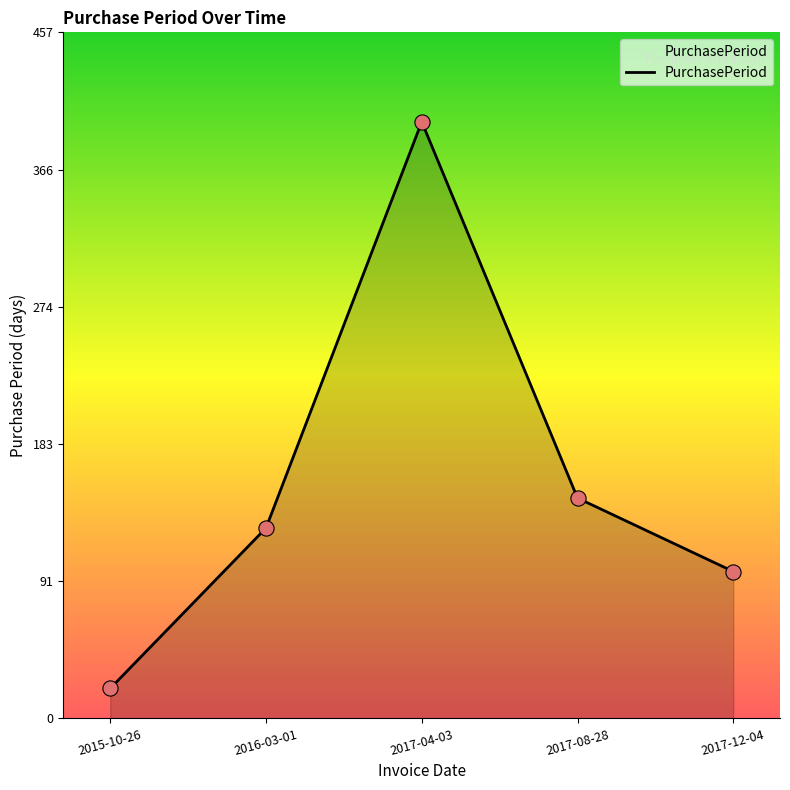

Which has a higher value, 2016-03-01 or 2015-10-26?

2016-03-01